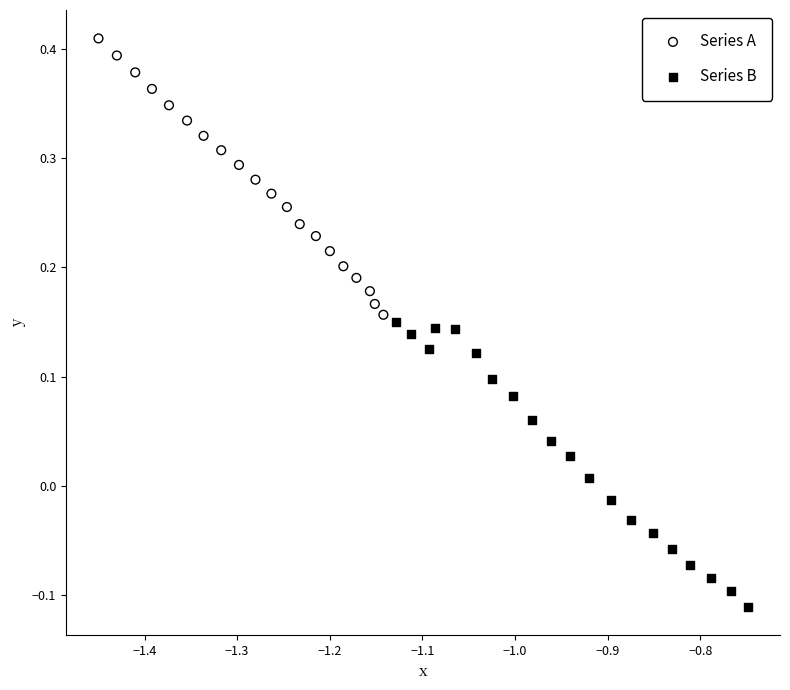

Which series reaches the maximum Y coordinate?

Series A